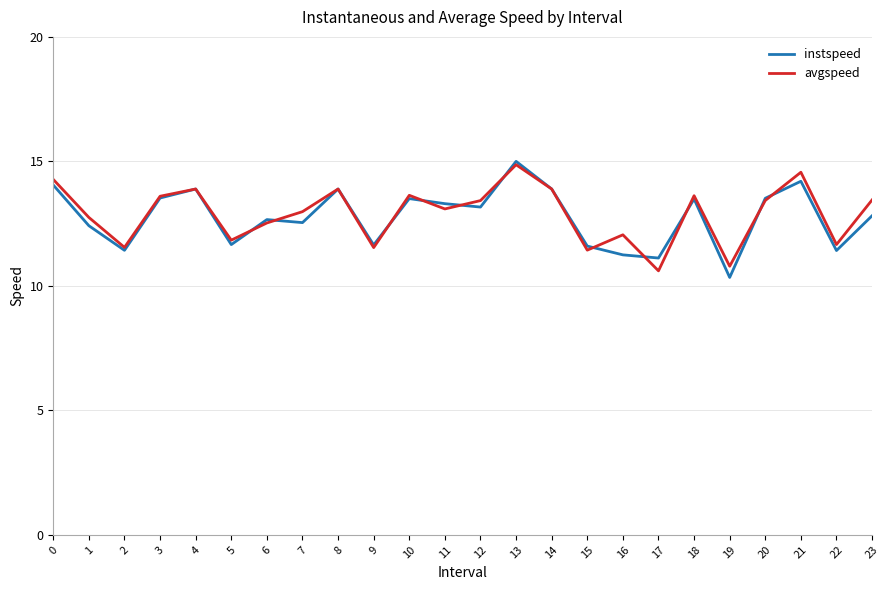

Is this an area chart (filled region under the line)?

No